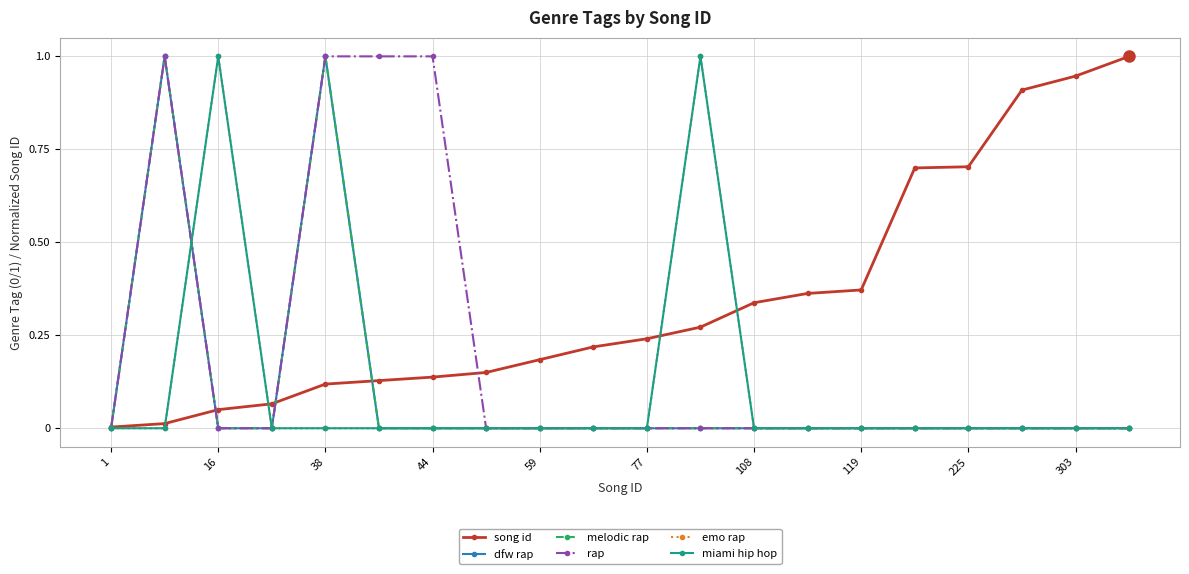

Does the chart have visible grid lines?

Yes